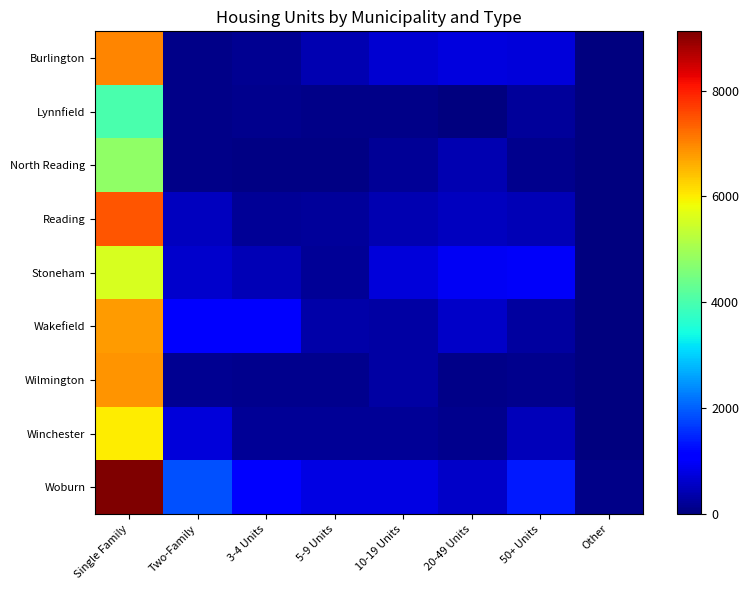

What is the spread (max minus min) of values at 10-19 Units?

733